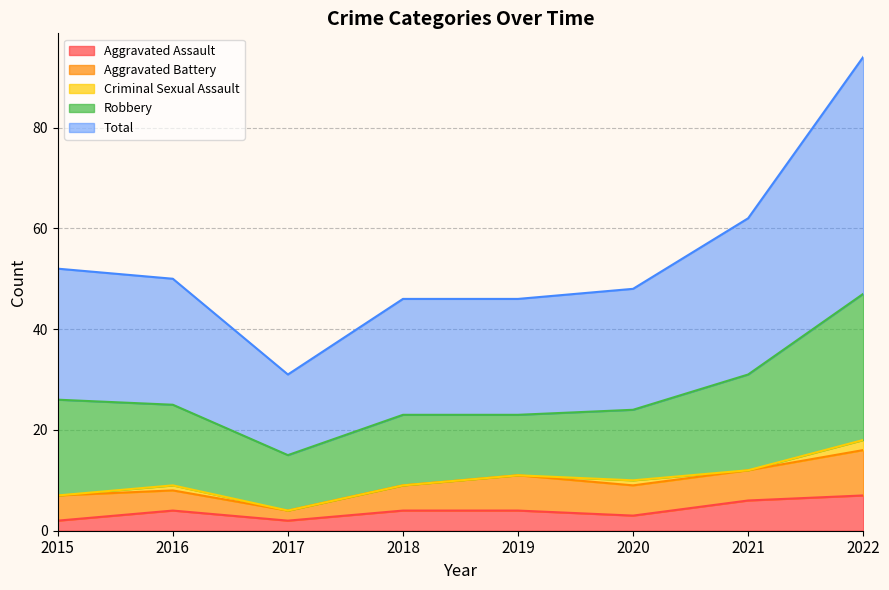

At 2020, list the series in order from largest to smallest.

Total, Robbery, Aggravated Battery, Aggravated Assault, Criminal Sexual Assault